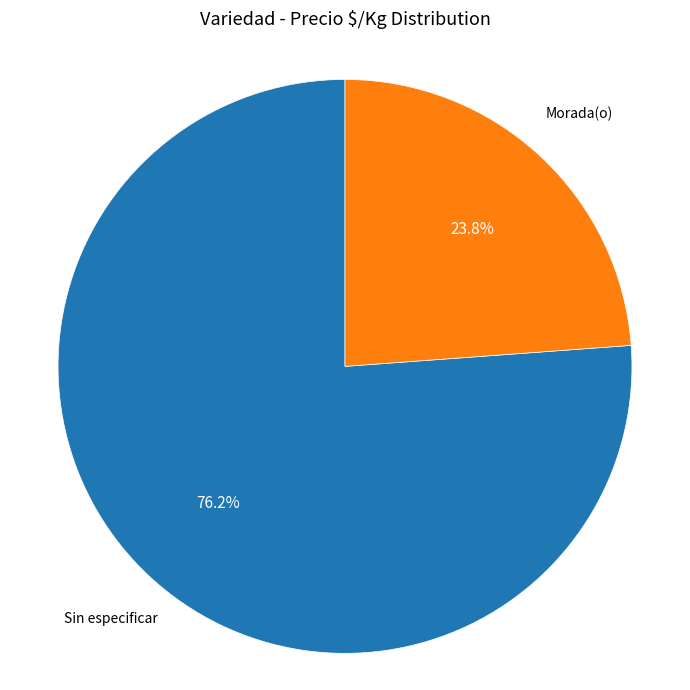

Is there a majority slice in this chart?

Yes